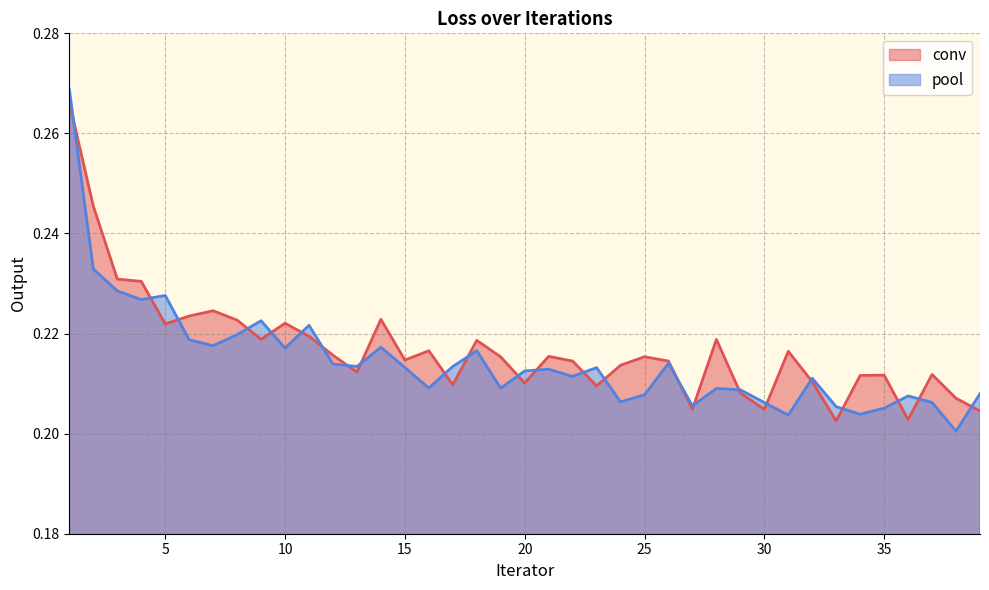

List the series in order of their peak value, highest first.

pool, conv